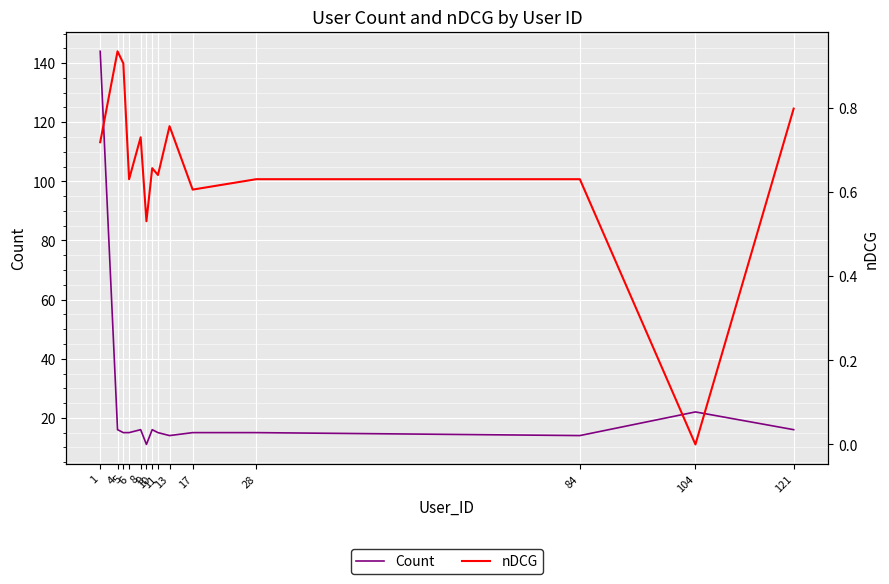

The Count series shows 9.0 at 8. True or false?

False